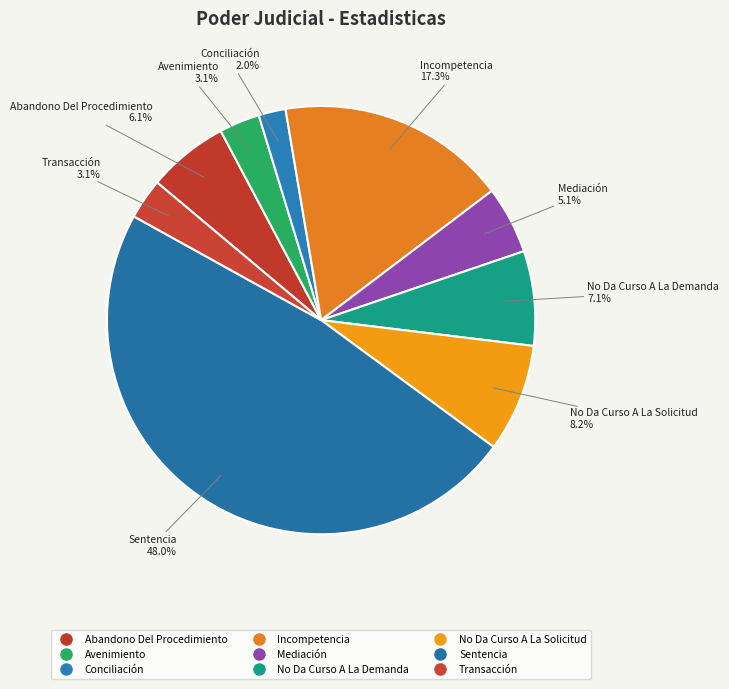

Which category has the smallest portion of the pie?

Conciliación